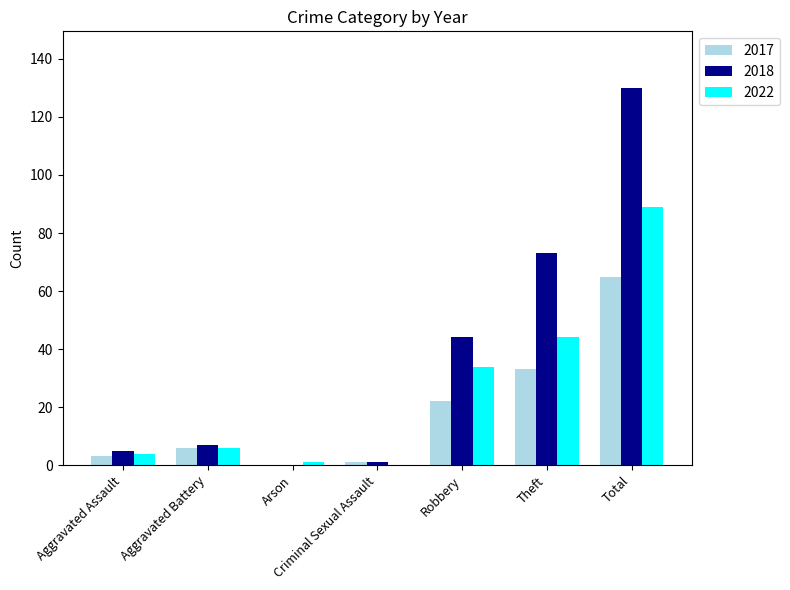

Reading right to left, list all the values displayed in this chart.

2017: 65	33	22	1	0	6	3
2018: 130	73	44	1	0	7	5
2022: 89	44	34	0	1	6	4